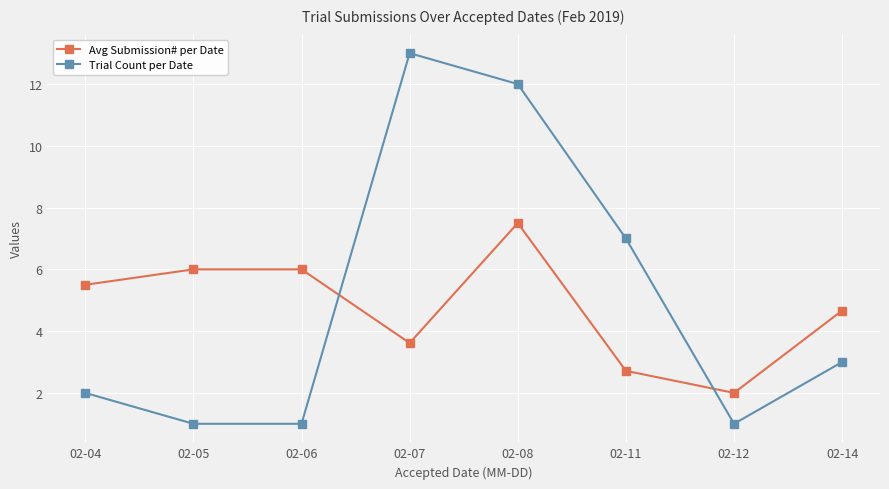

At which category does Trial Count per Date reach its first local peak?

02-07